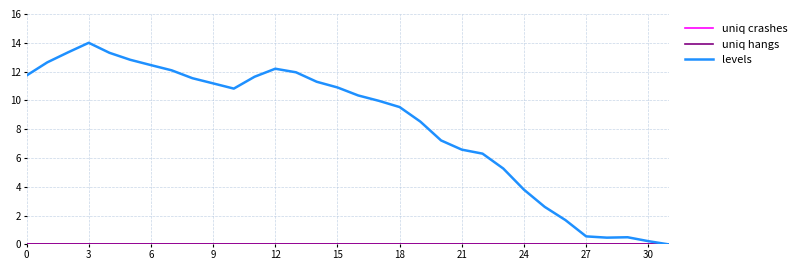

What is the value of the levels point at the 4th from the left?

14.0